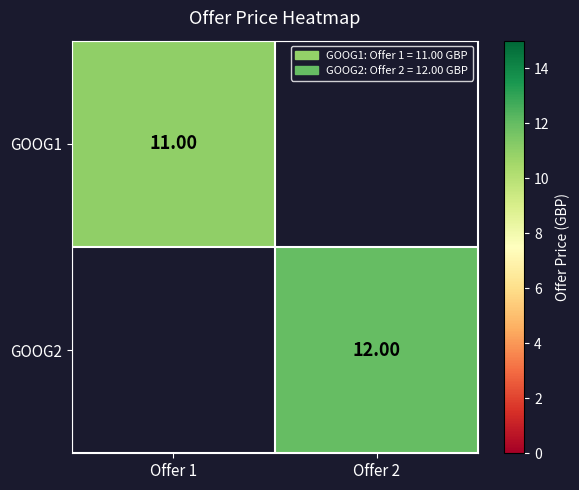

Which has a higher value, Offer 1 or Offer 2?

Offer 2